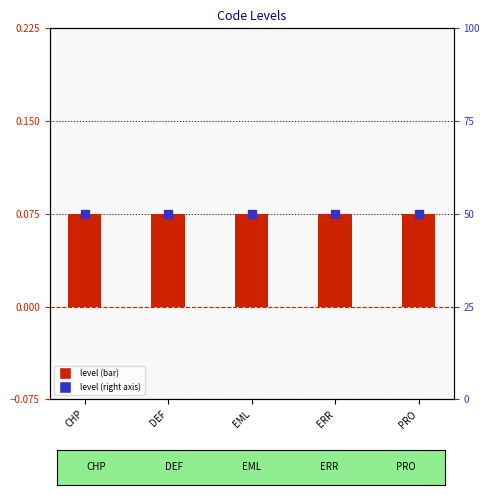

True or false: Level (scaled) has a value of 0.1 at ERR.

True